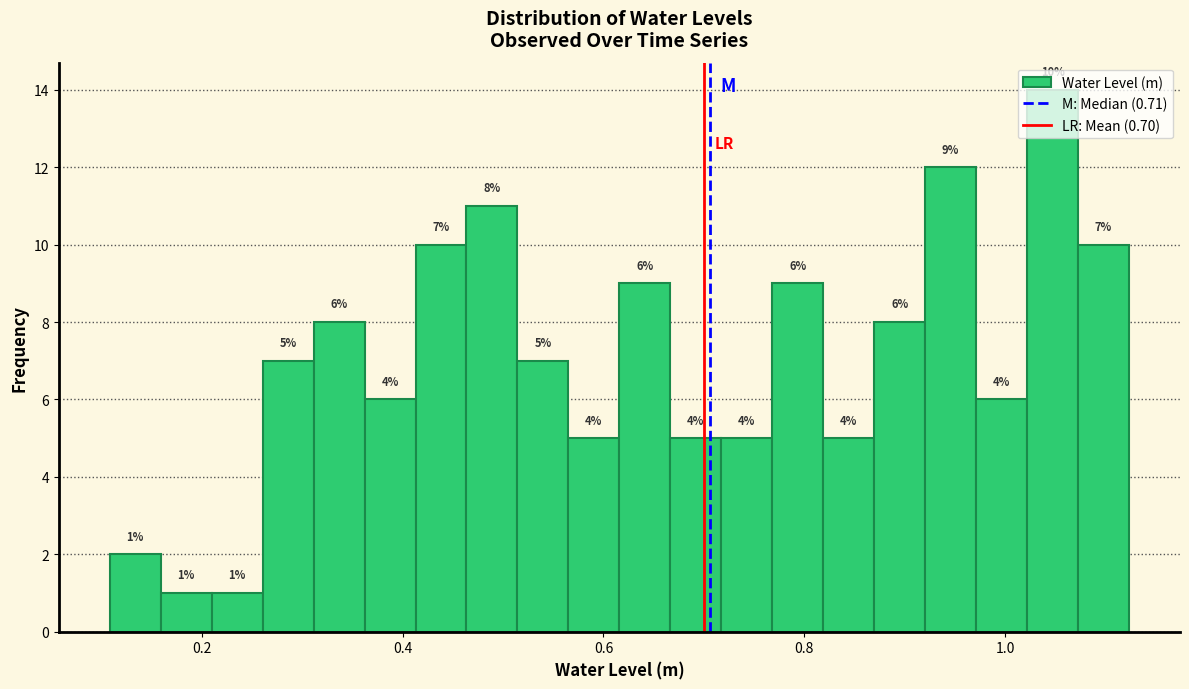

Read against the x-axis, roughly where is the centre of the tallest bar?

1.04